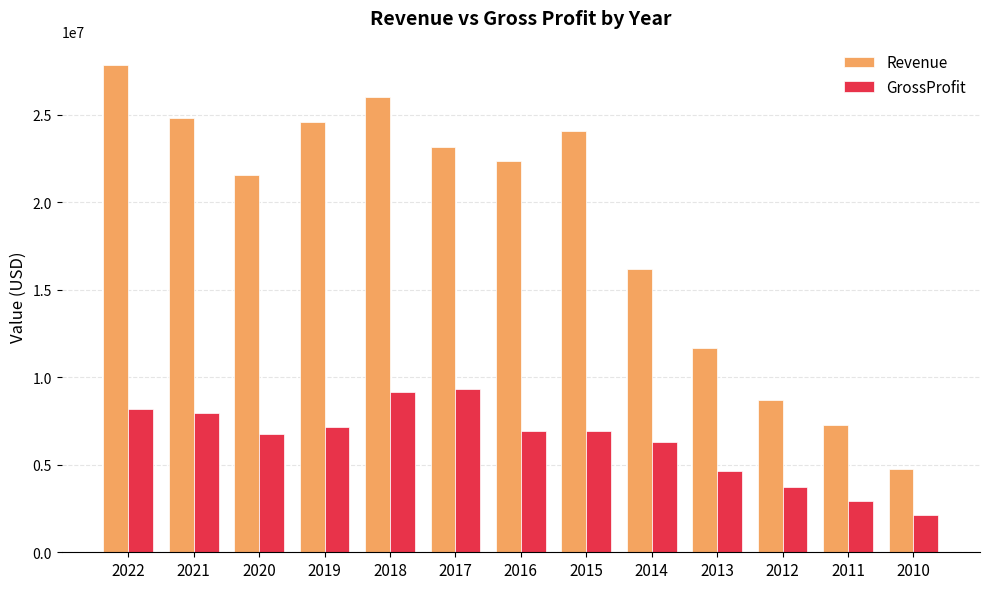

What is the difference between the highest and lowest values at 2021?

16876000